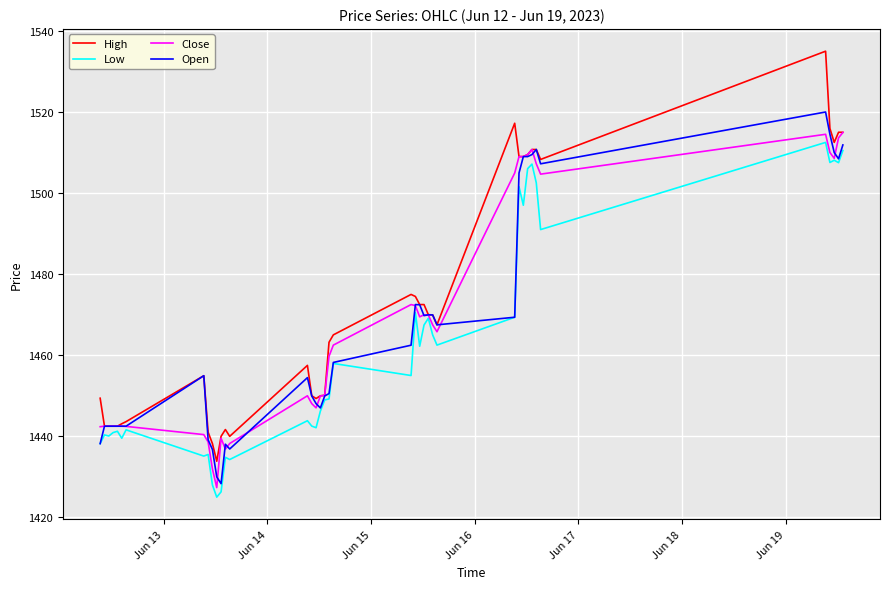

Which series has the widest spread of values?

High